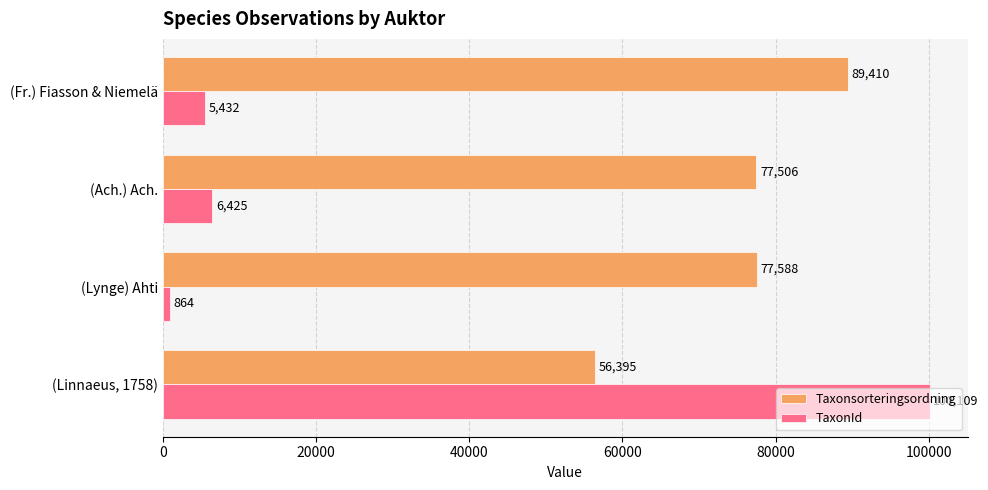

True or false: Taxonsorteringsordning has a value of 77588 at (Lynge) Ahti.

True